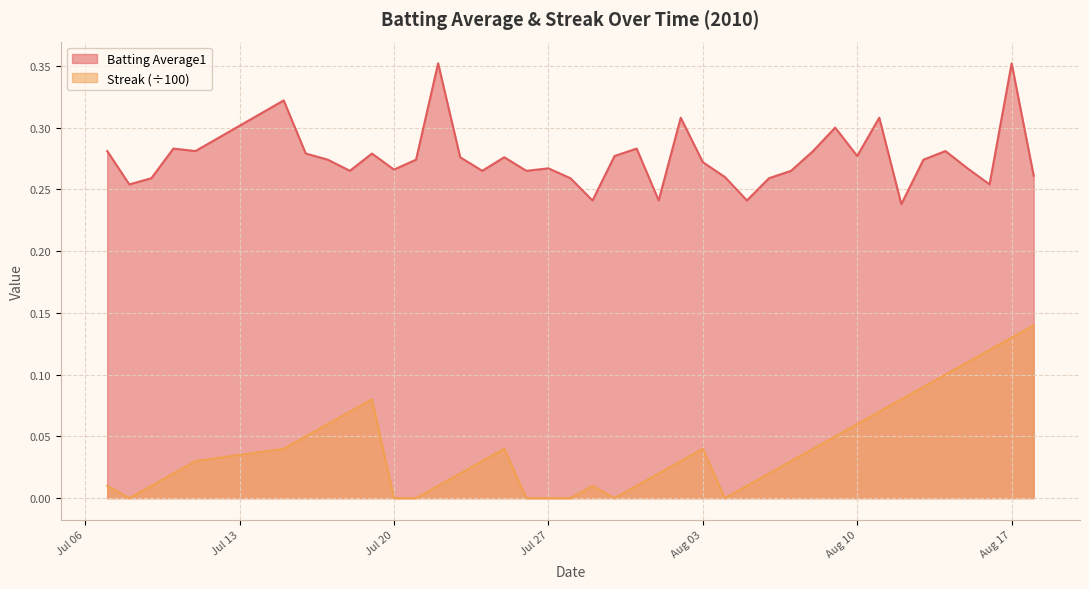

What is the sum of all Batting Average1 values?

11.0